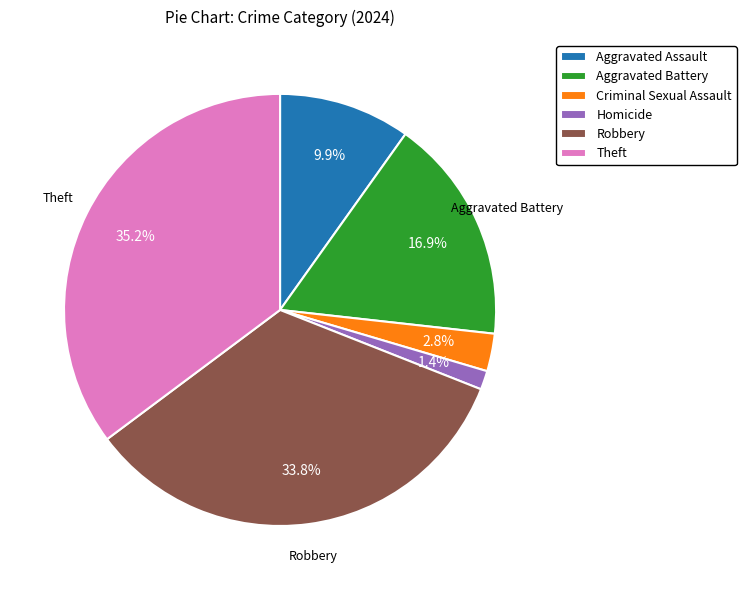

What percentage do Homicide and Criminal Sexual Assault together represent?

4.2%